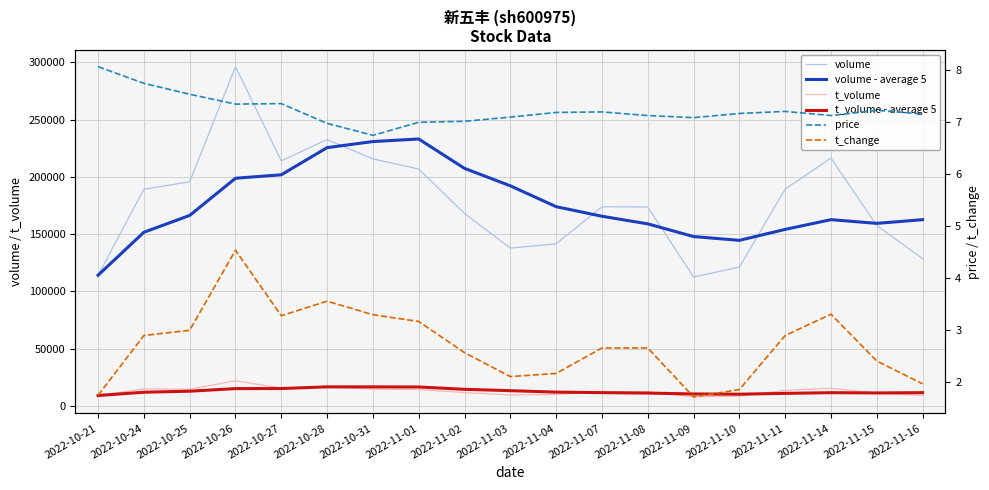

What position from the right is 2022-10-28?

14